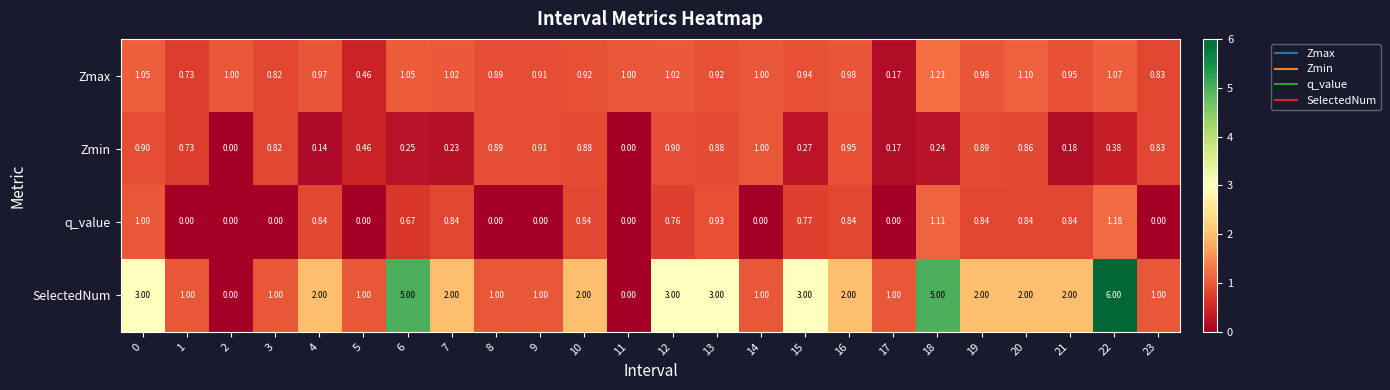

Which series changed the most between 6 and 11?

SelectedNum